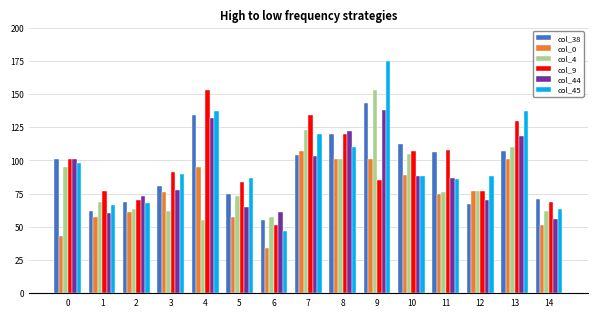

How many bars are there in total?

90